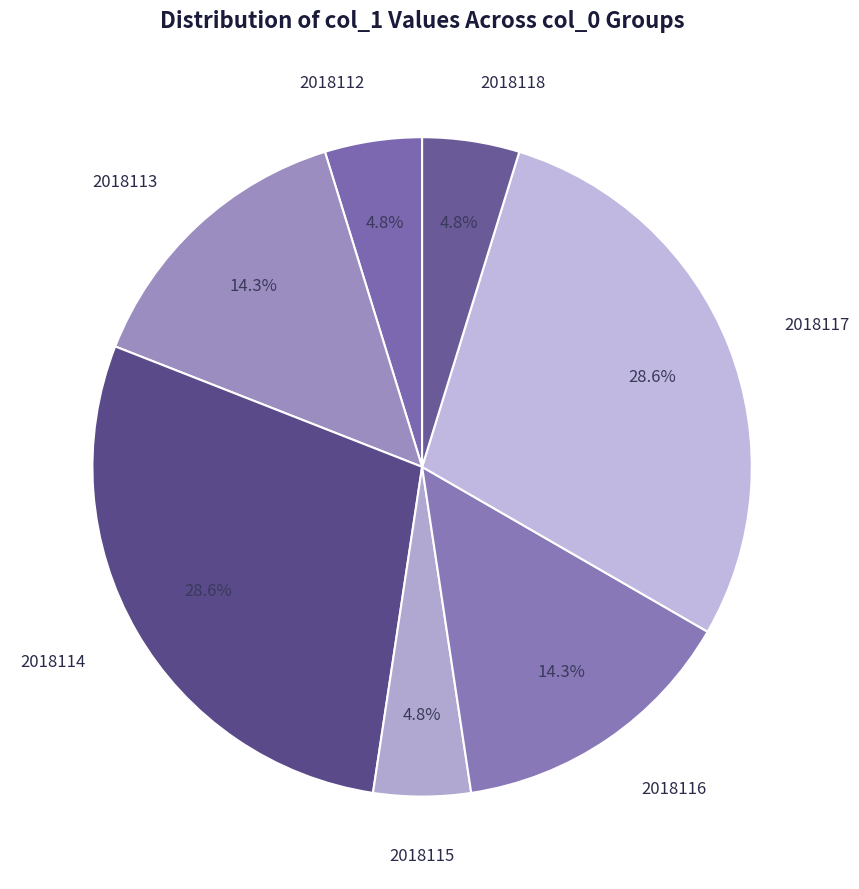

Which has a higher value, 2018114 or 2018118?

2018114